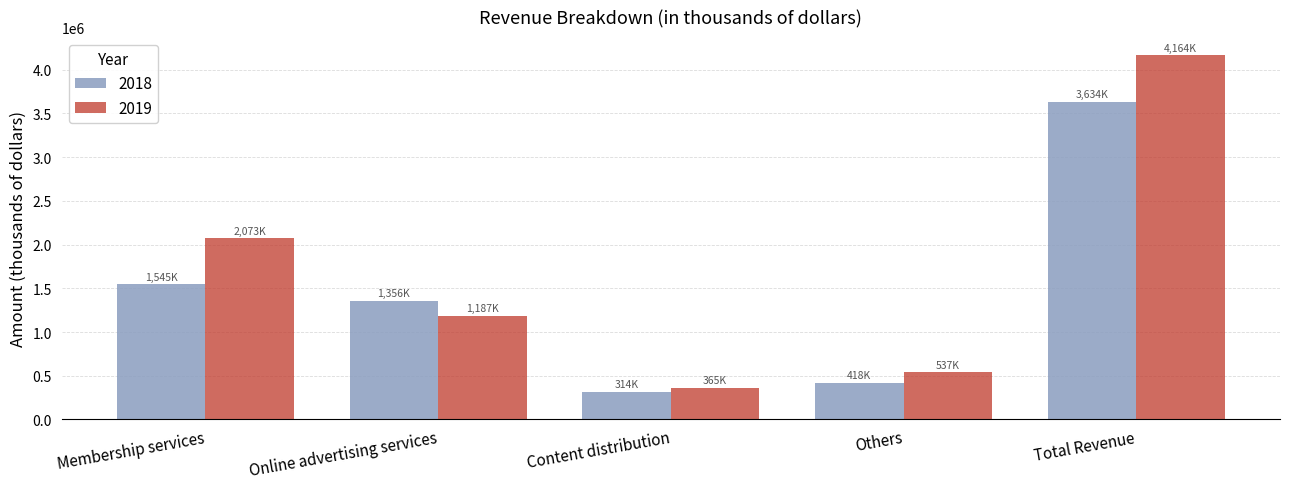

The value of 2018 at Online advertising services is 920252. True or false?

False